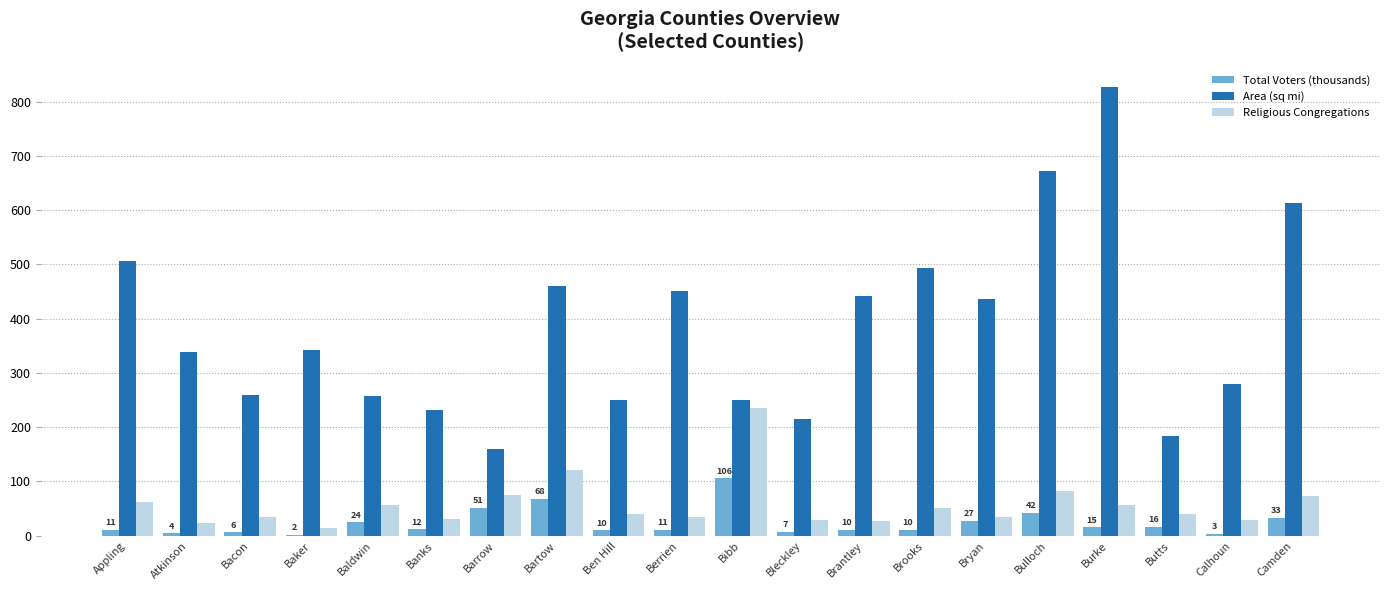

What is the sum of all Total Voters (thousands) values?

471.3